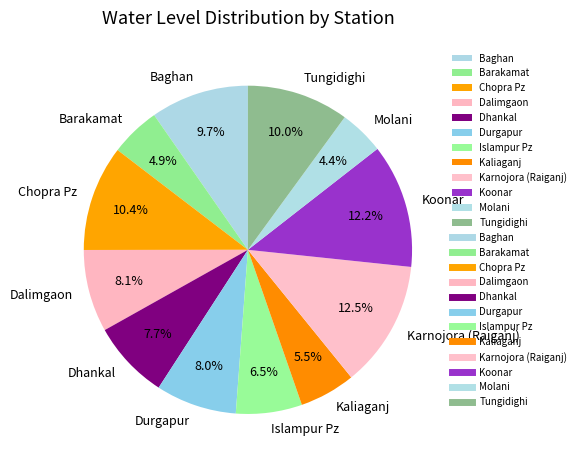

The Tungidighi slice represents 1% of the pie. True or false?

False